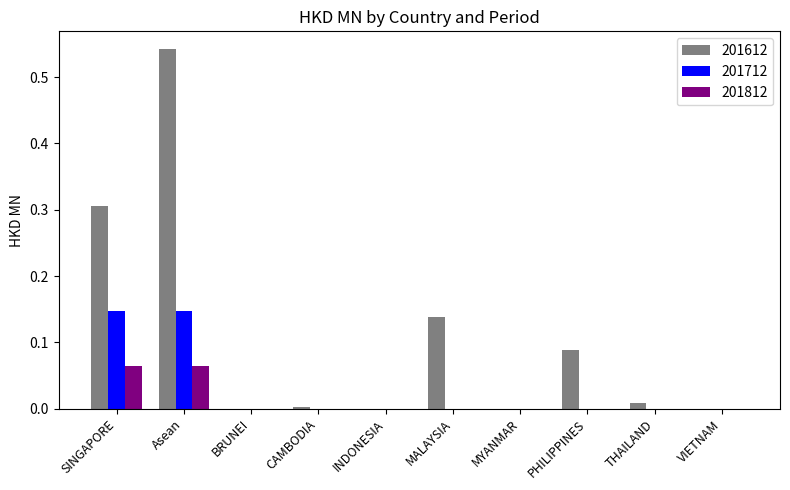

Is it true that 201712 equals 0.0 at THAILAND?

True